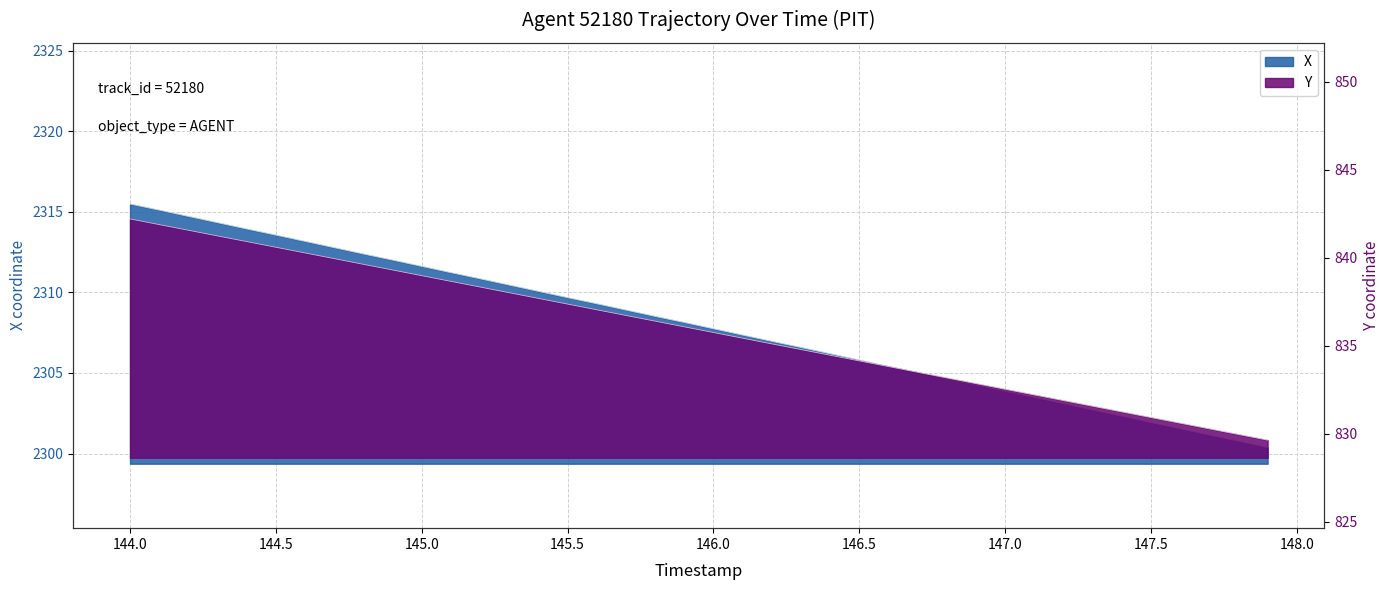

True or false: X has more than 2 points higher than both neighbors.

False